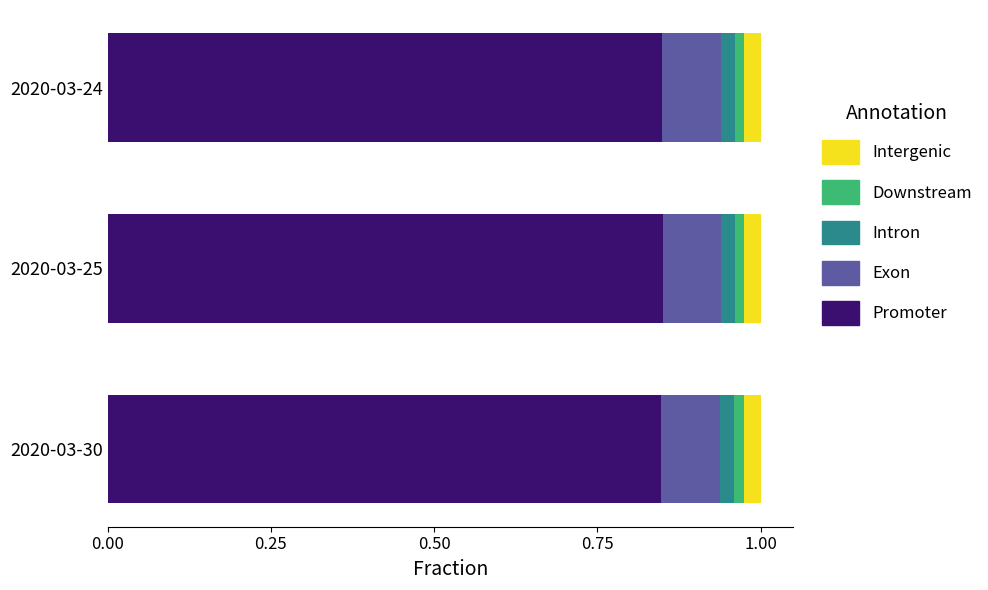

What is the sum of all Promoter values?

2.5